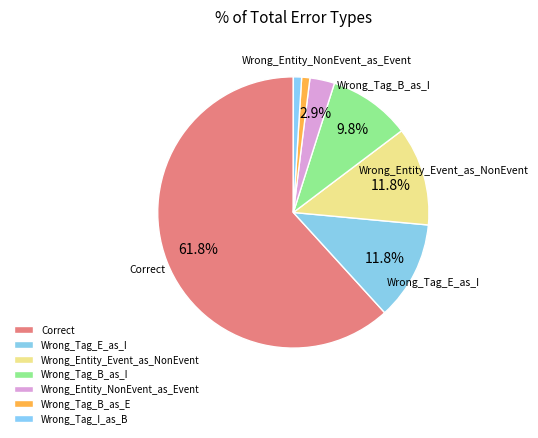

How many segments does this pie chart have?

7